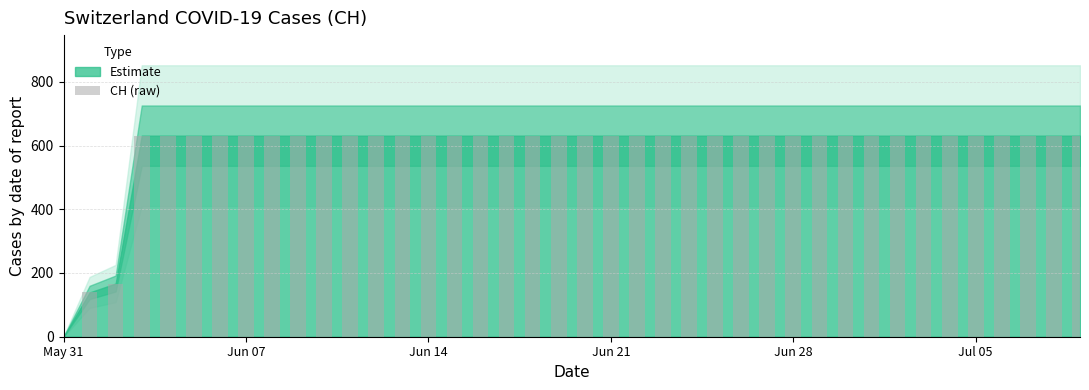

What is the sum of all values?

23653